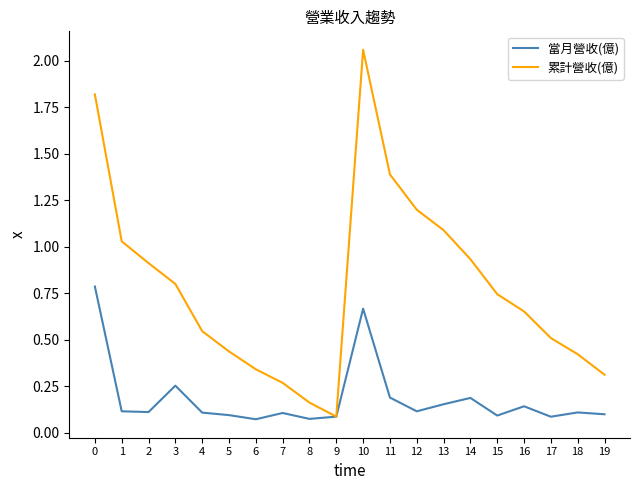

Between 3 and 5, which series saw the biggest shift?

累計營收(億)